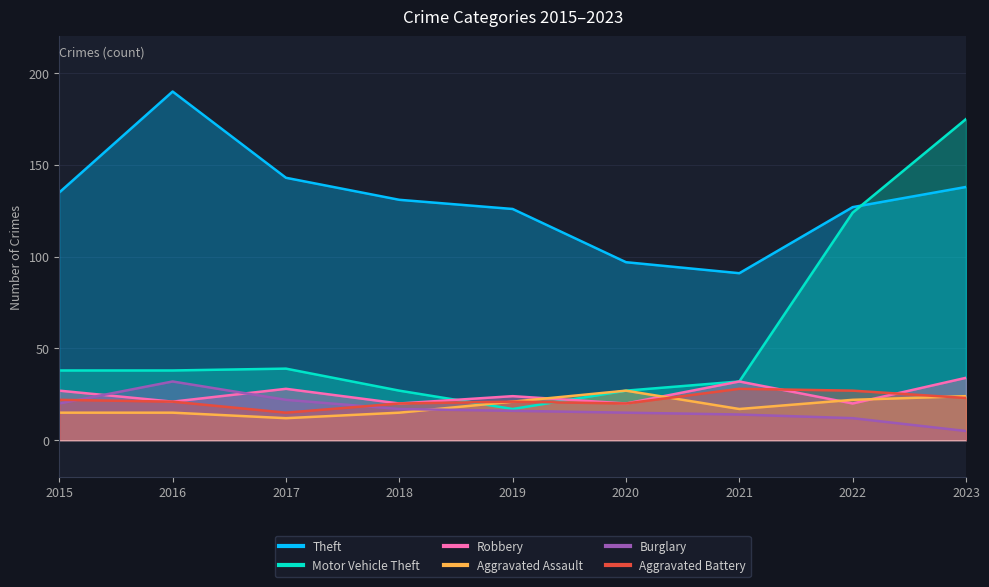

True or false: Burglary and Motor Vehicle Theft cross at least once.

False